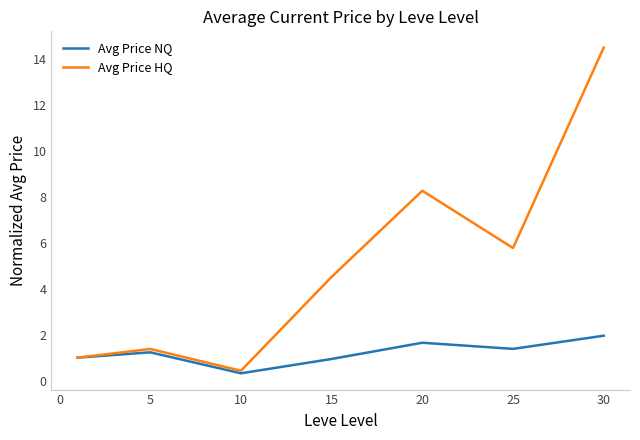

Which series has the largest range (max minus min)?

Avg Price HQ